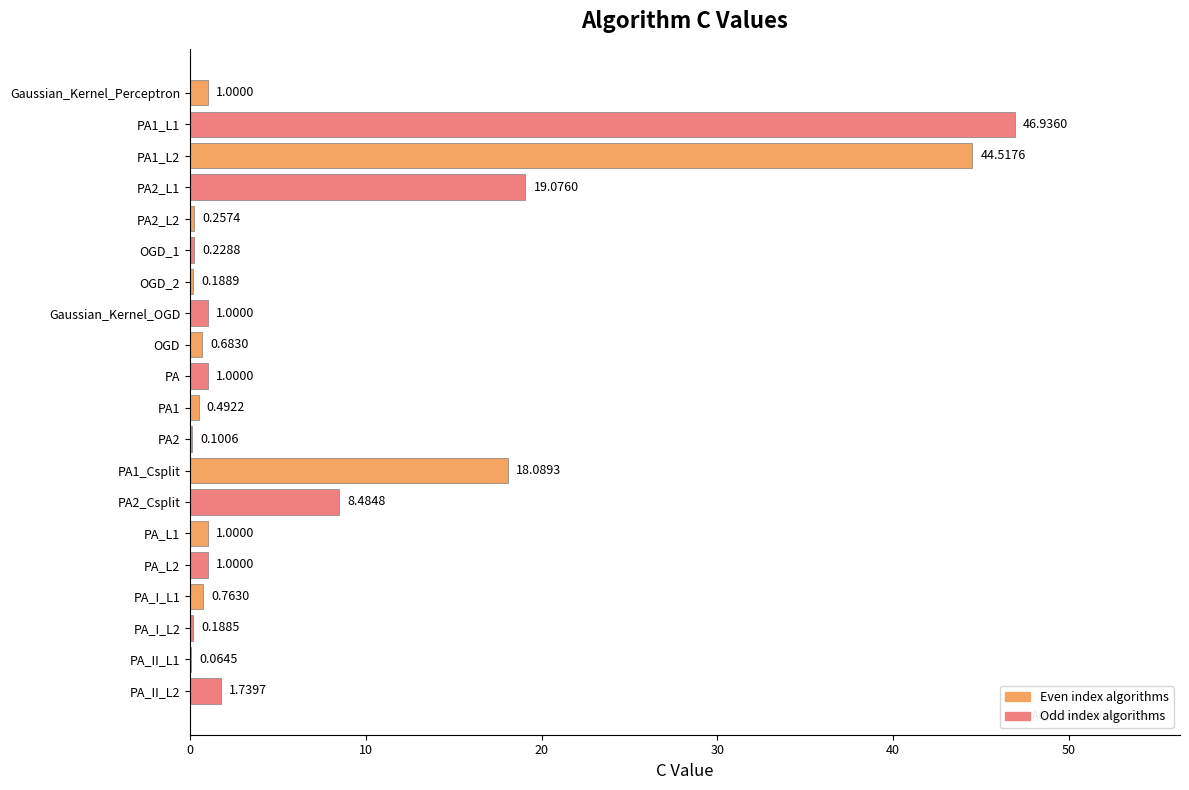

Between PA2_L1 and Gaussian_Kernel_OGD, which is larger?

PA2_L1